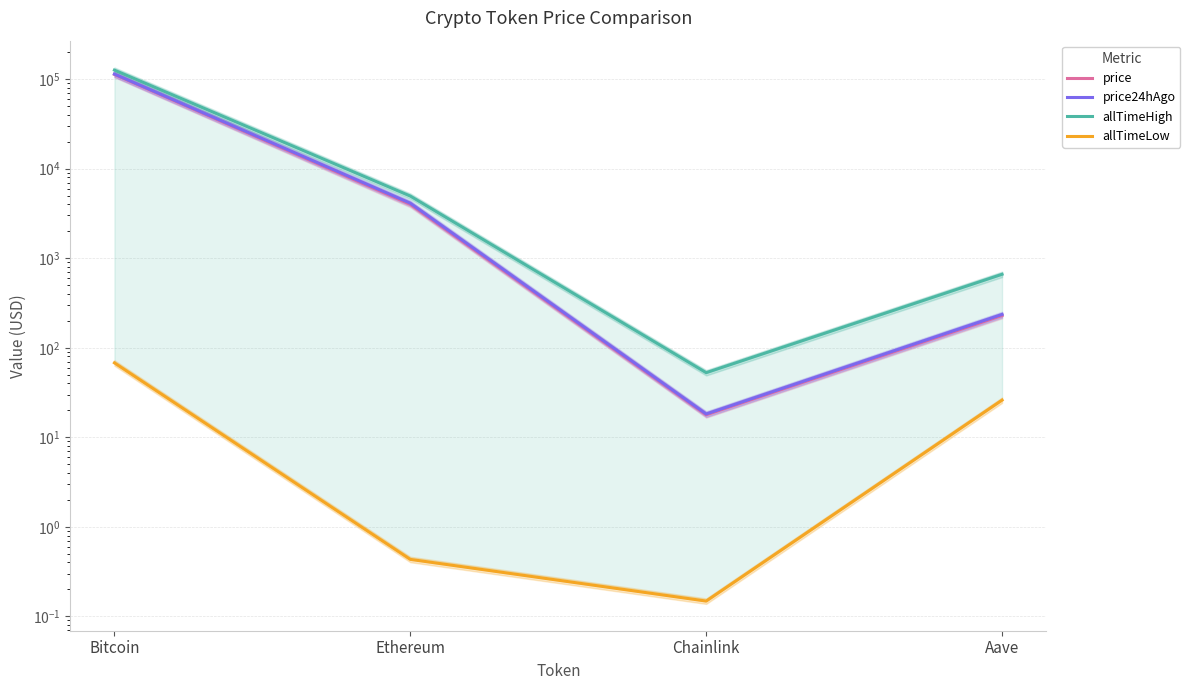

Which category has the lowest value in the price series?

Chainlink